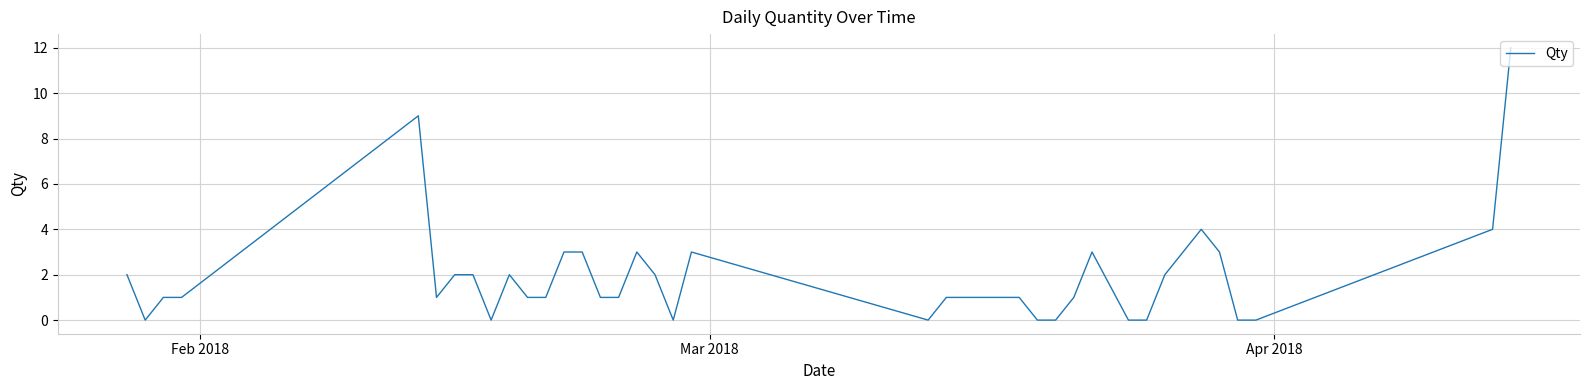

What is the difference between the maximum and minimum values?

12